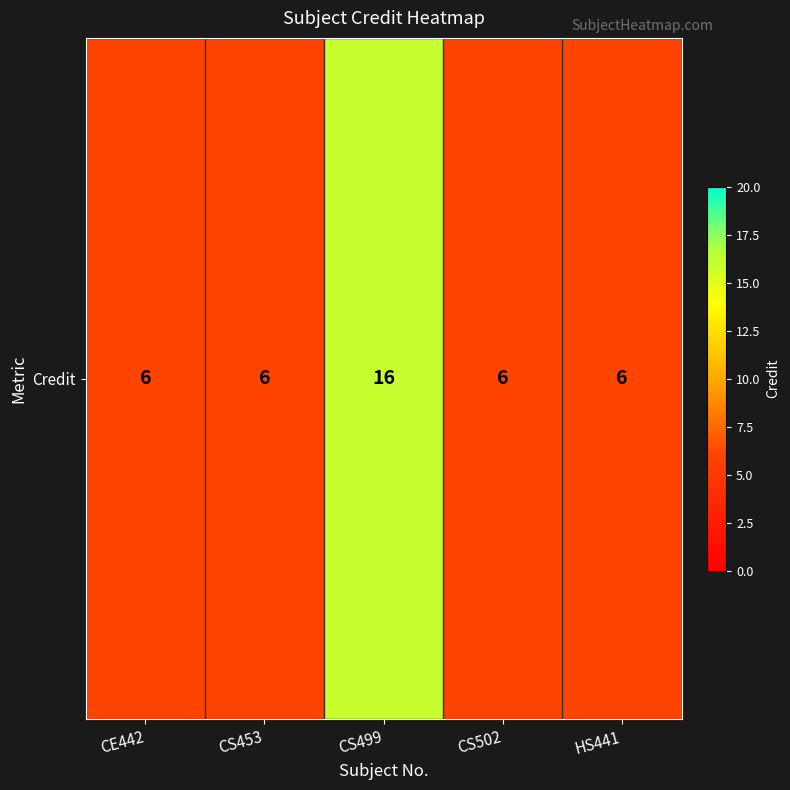

What is the ratio of the value at HS441 to the value at CS502?

1.0